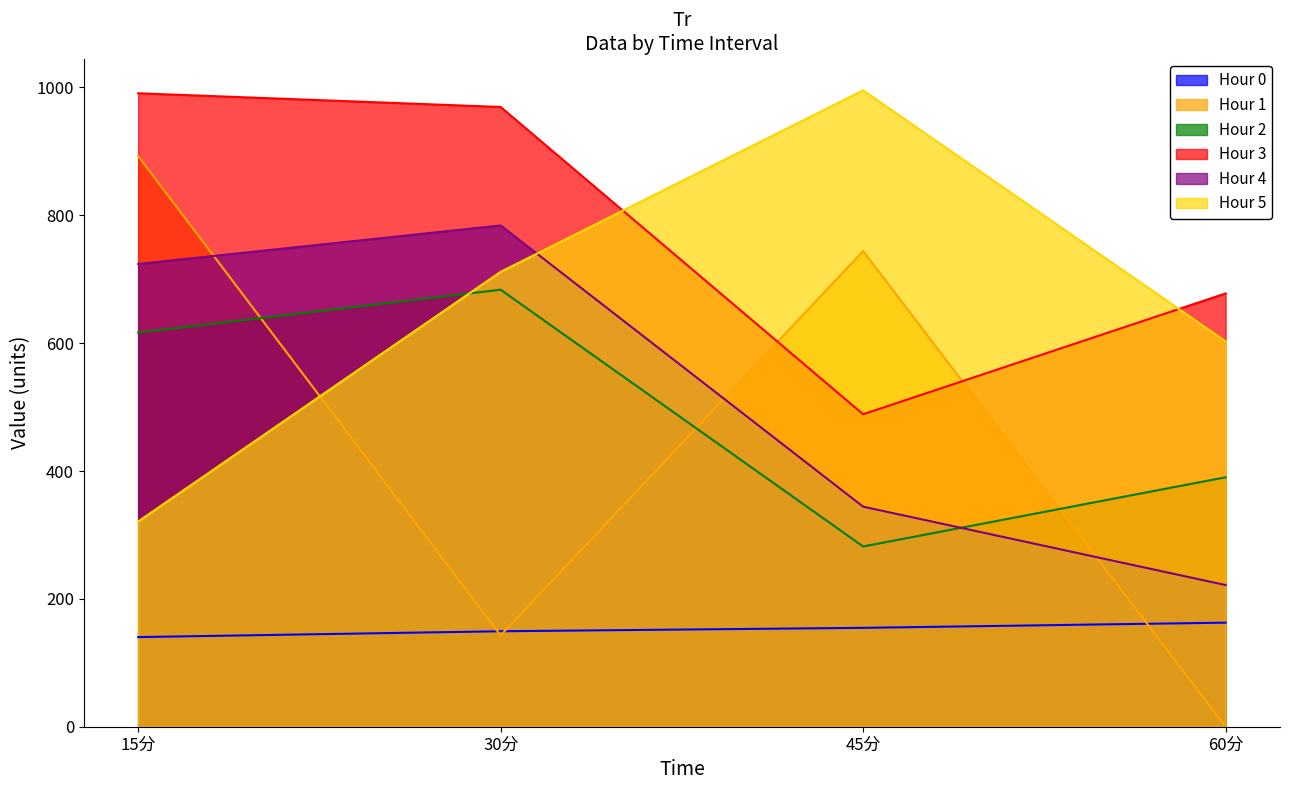

At 60分, list the series in order from smallest to largest.

Hour 1, Hour 0, Hour 4, Hour 2, Hour 5, Hour 3